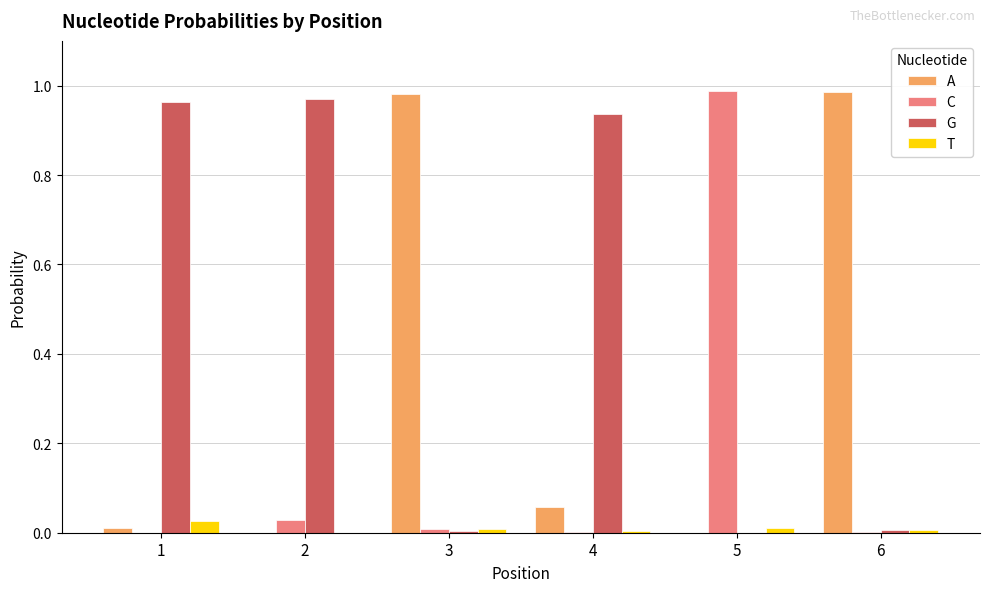

Is the value of T at 5 greater than the value of A at 3?

No